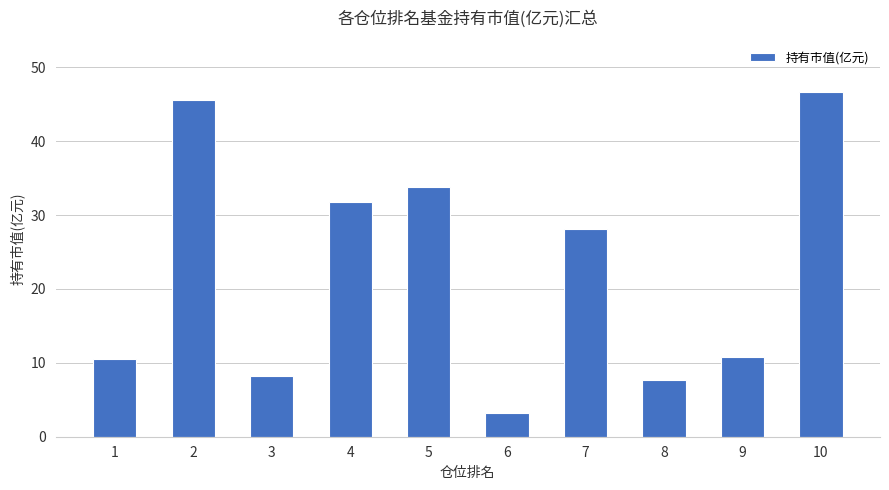

What is the difference between the values at 1 and 8?

2.8